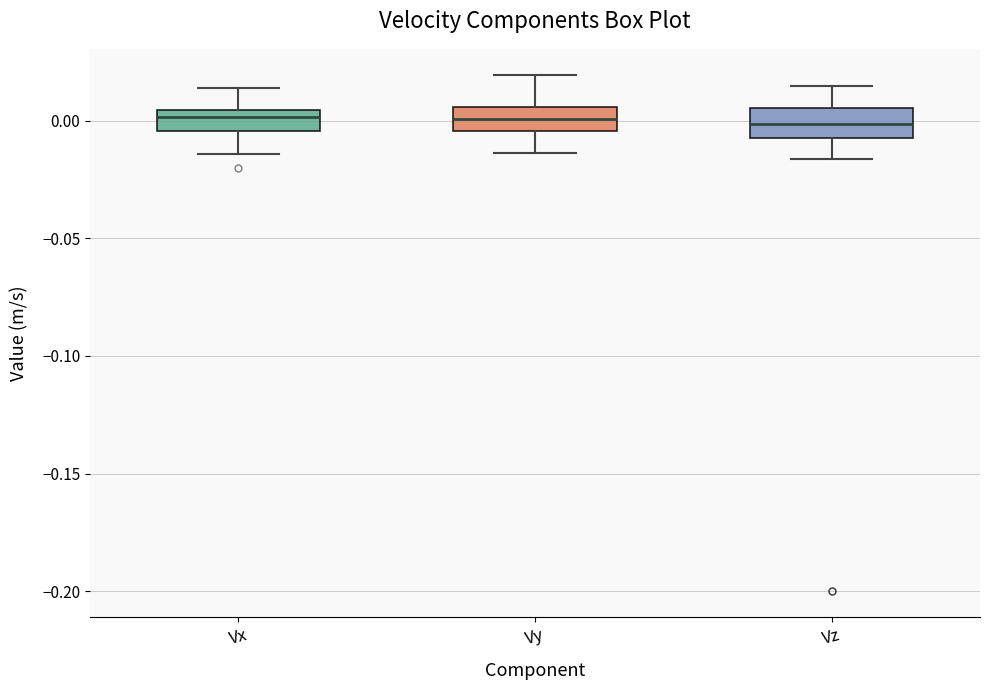

Where is the upper edge of the box for Vy on the y-axis? The values are not printed on the chart, so give them approximately, as read against the axis.

0.005